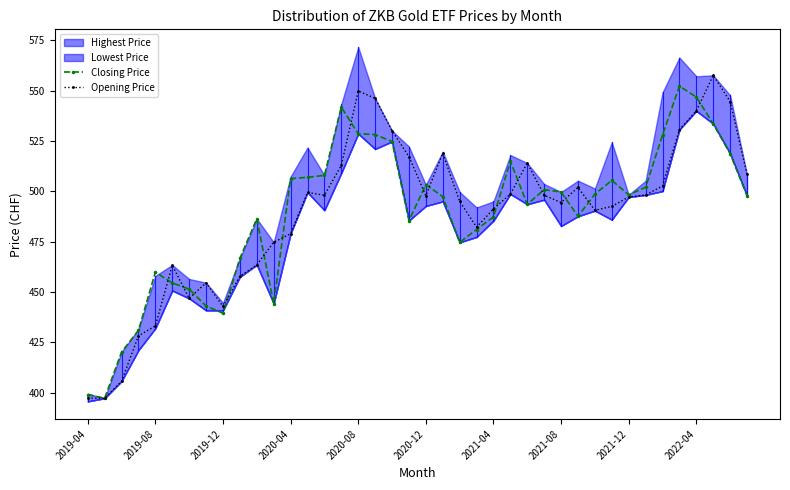

What is the lowest value of the Closing Price series?

397.2